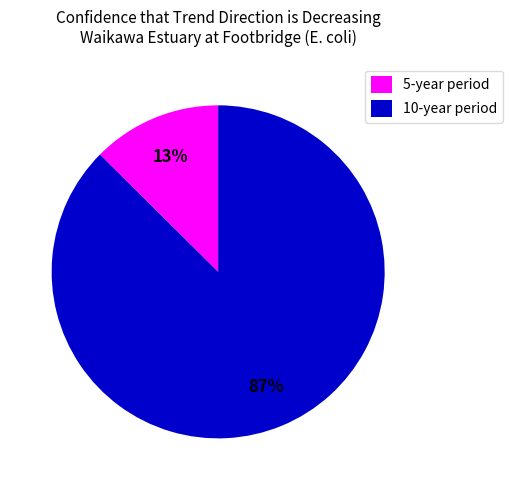

Count the number of slices in the pie.

2